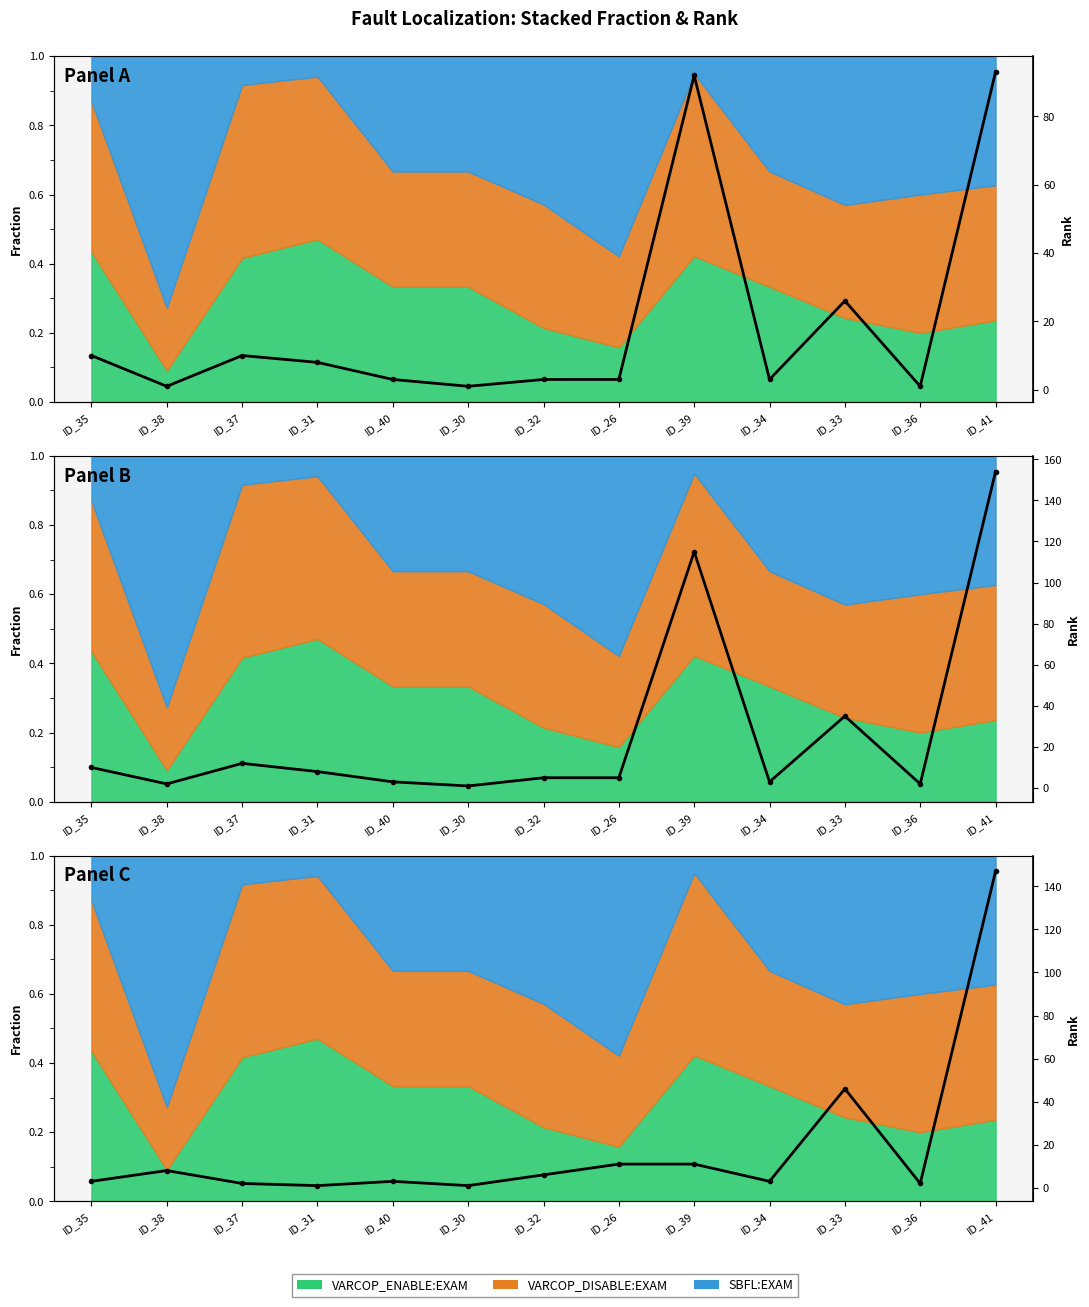

Reading left to right, transcribe all the data shown in this chart.

ID_35=3	ID_38=8	ID_37=2	ID_31=1	ID_40=3	ID_30=1	ID_32=6	ID_26=11	ID_39=11	ID_34=3	ID_33=46	ID_36=2	ID_41=147